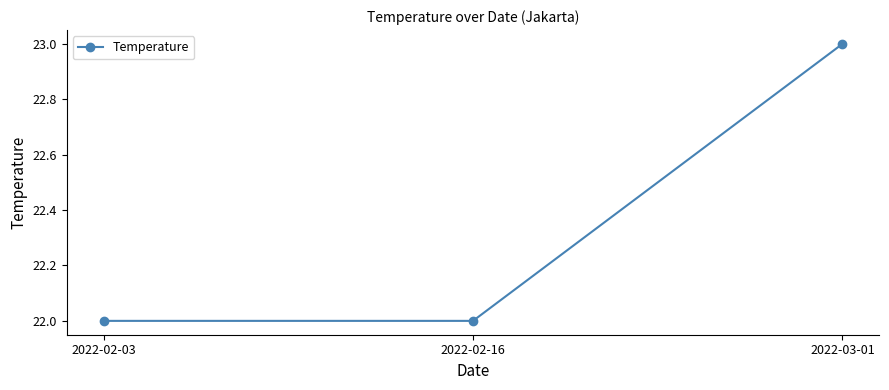

What is the label of the 3rd point from the left?

2022-03-01